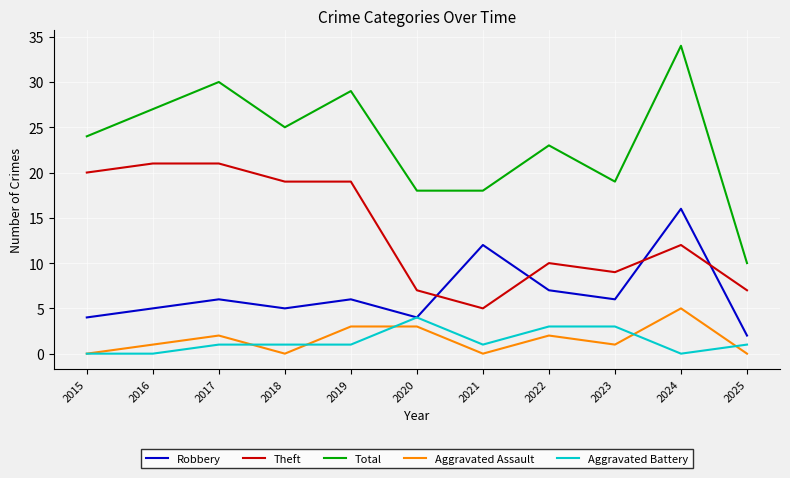

At which category is the sum across all series the highest?

2024